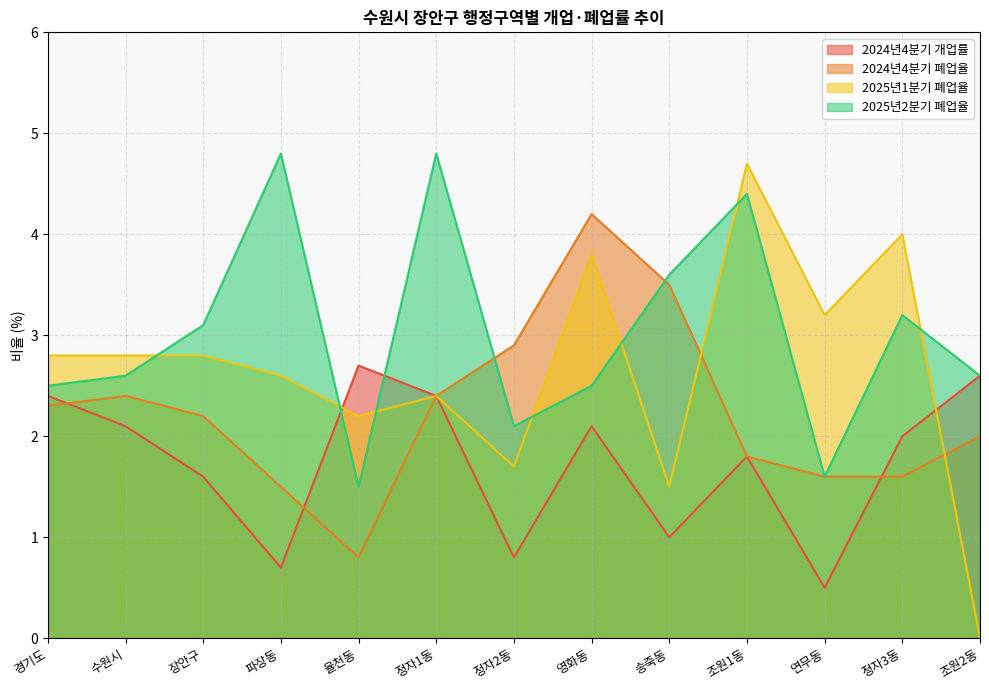

How many data points does each series have?

13